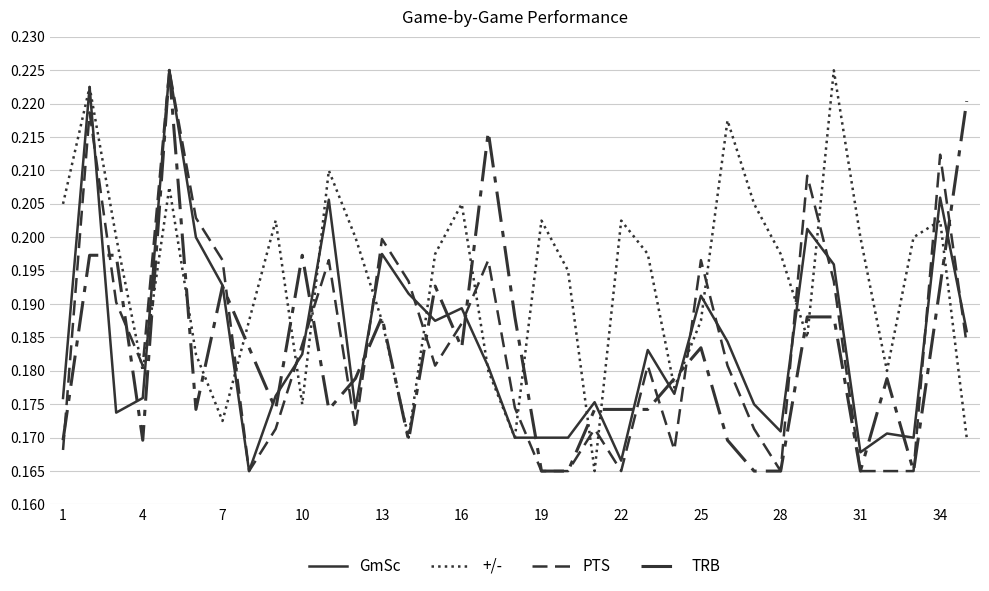

How many categories are shown in the chart?

35